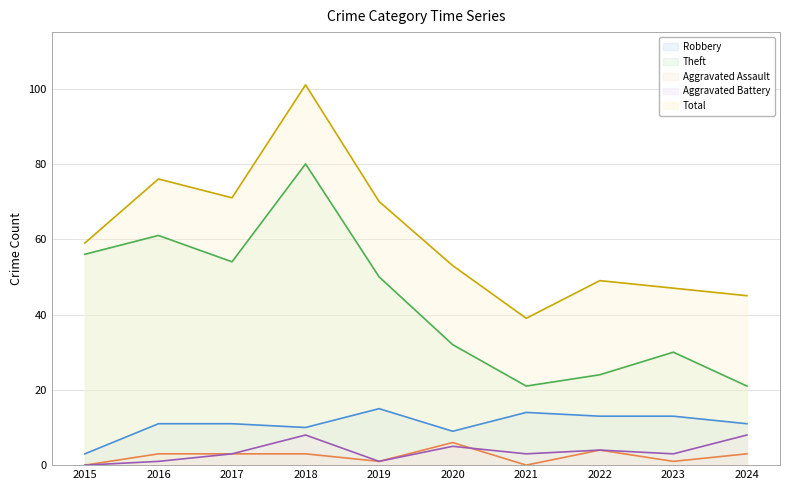

True or false: Aggravated Assault has a value of 3 at 2021.

False